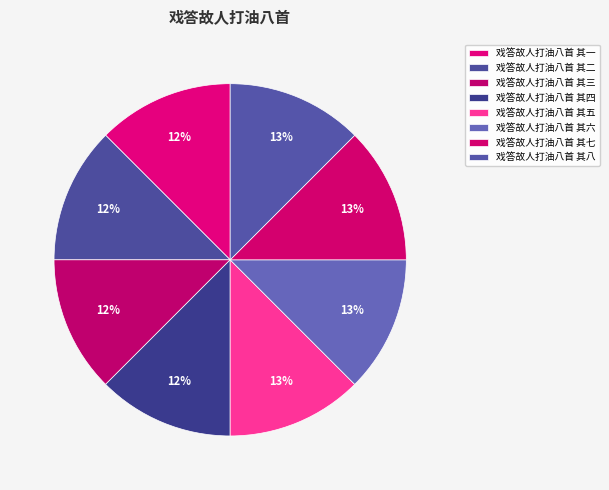

Rank the categories by value from highest to lowest.

戏答故人打油八首 其八, 戏答故人打油八首 其七, 戏答故人打油八首 其六, 戏答故人打油八首 其五, 戏答故人打油八首 其四, 戏答故人打油八首 其三, 戏答故人打油八首 其二, 戏答故人打油八首 其一